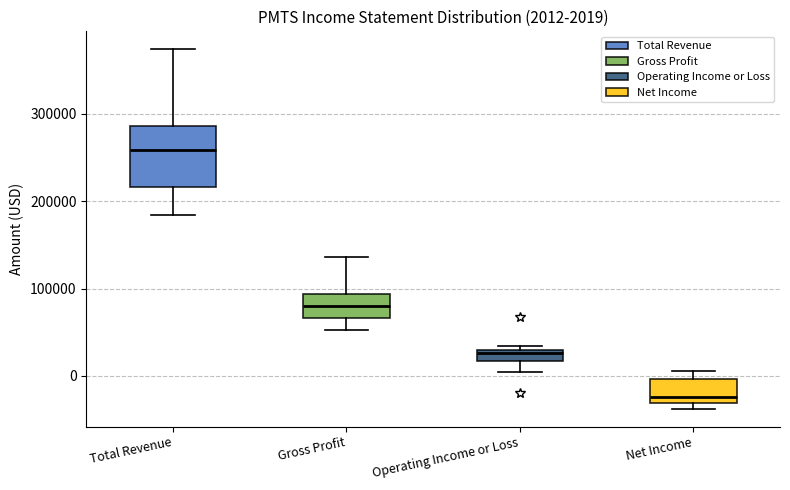

Comparing the boxes themselves (not the whiskers), which one is the tallest?

Total Revenue